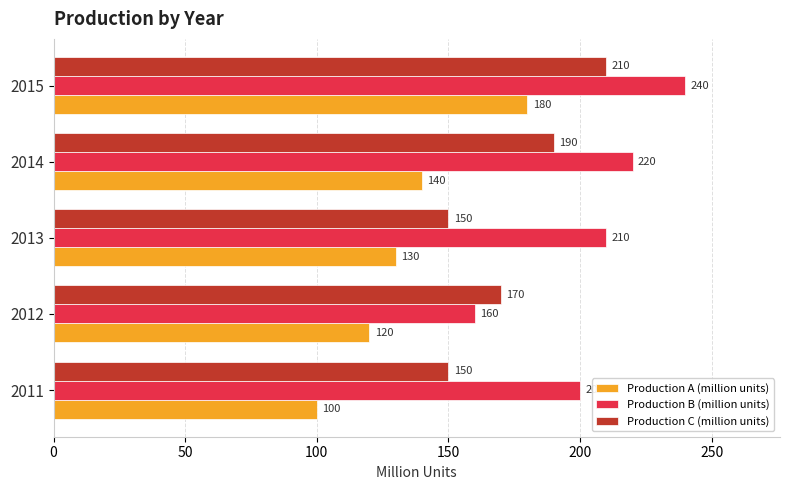

Which category has the highest value in the Production C (million units) series?

2015